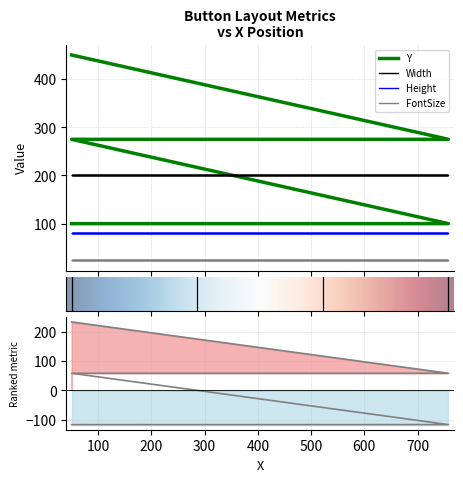

What is the label of the 1st point from the left?

50